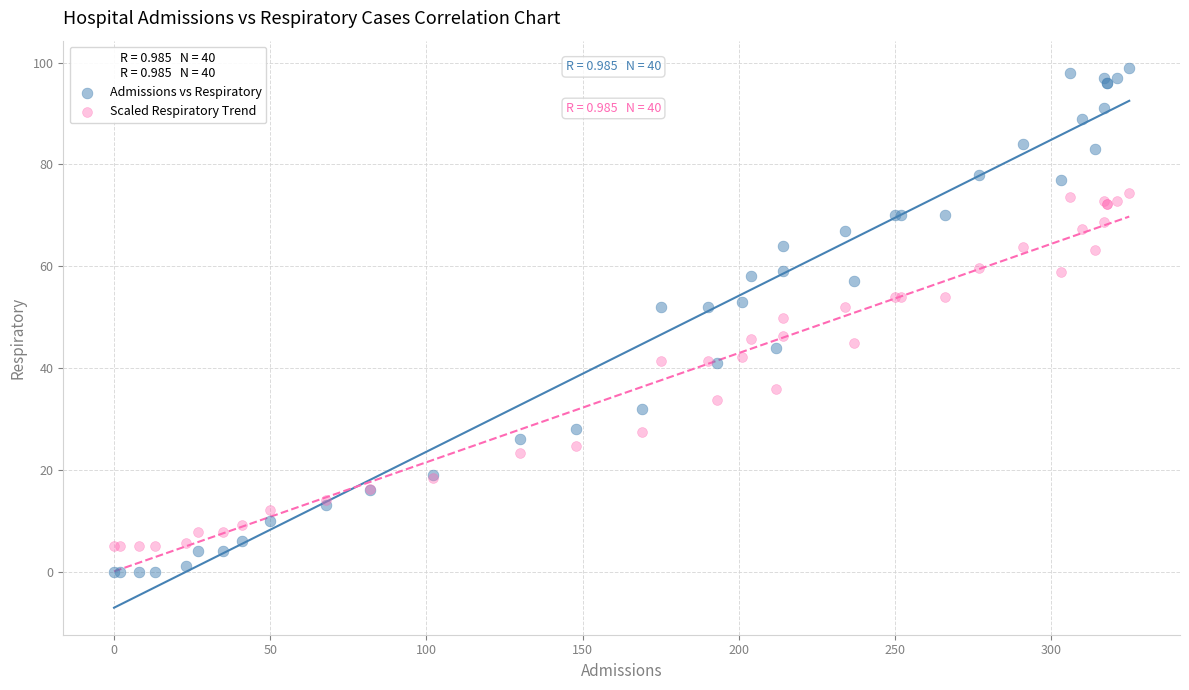

Which series has the widest spread of Y values?

Admissions vs Respiratory